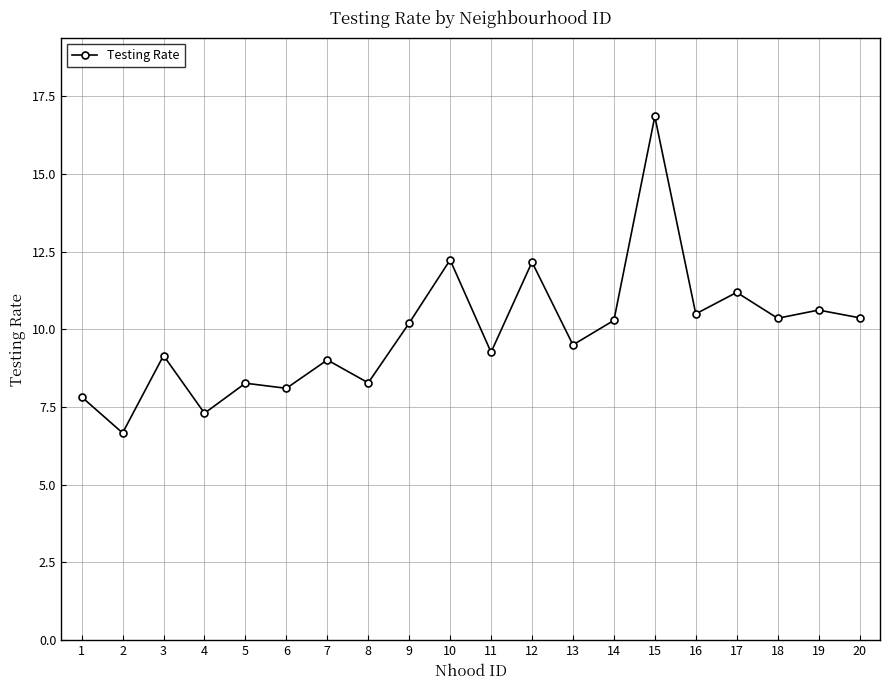

At which category does the data reach its first local valley?

2